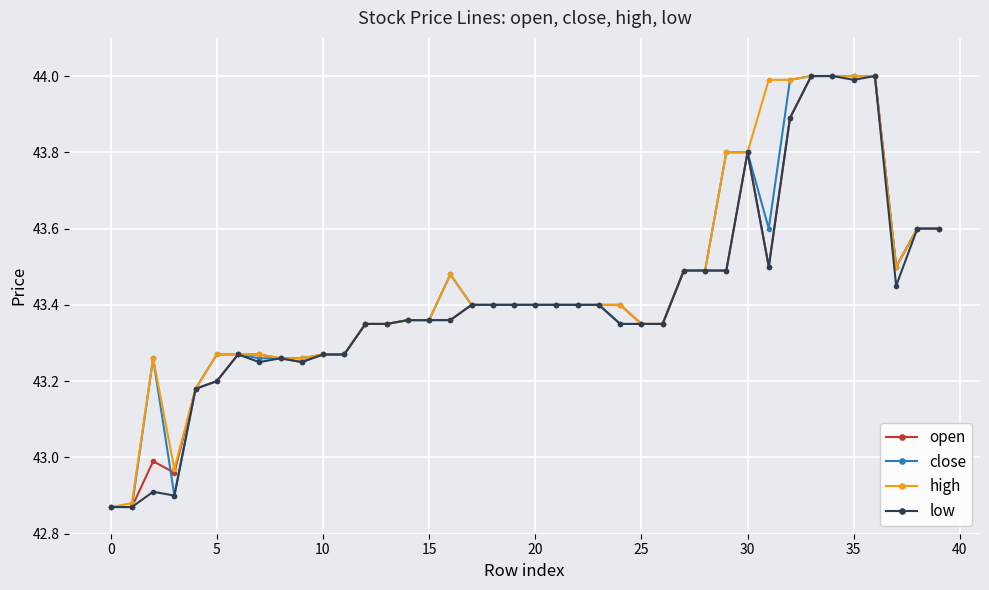

What is the maximum value shown in the chart?

44.0